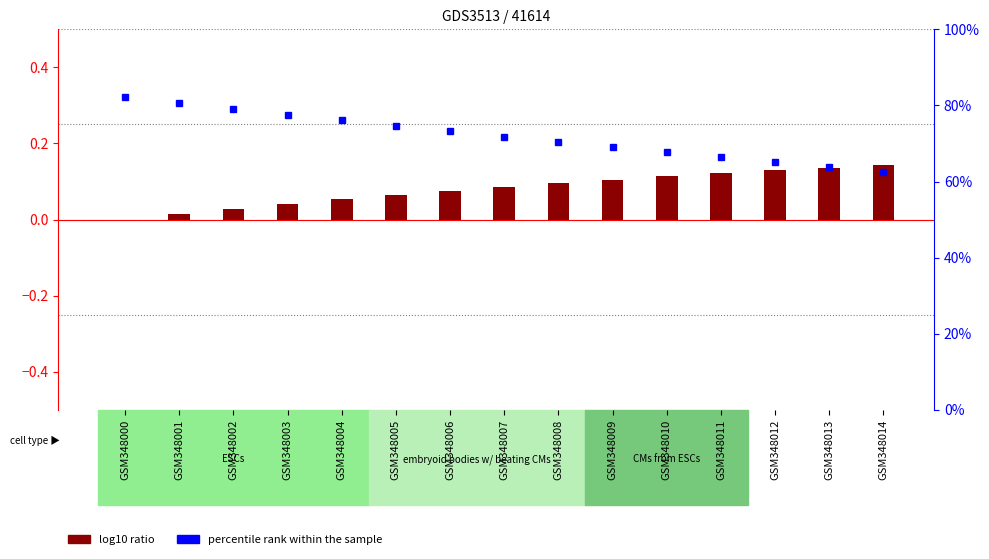

What is the difference between the maximum and minimum values in the log10 ratio series?

0.1